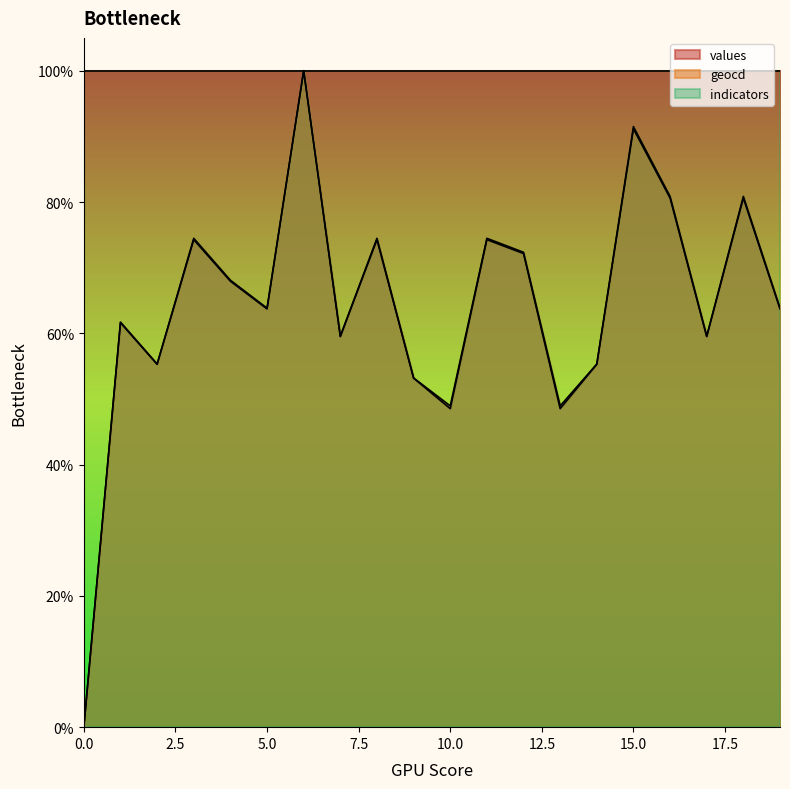

What is the value of the values point at the 19th from the left?

0.8